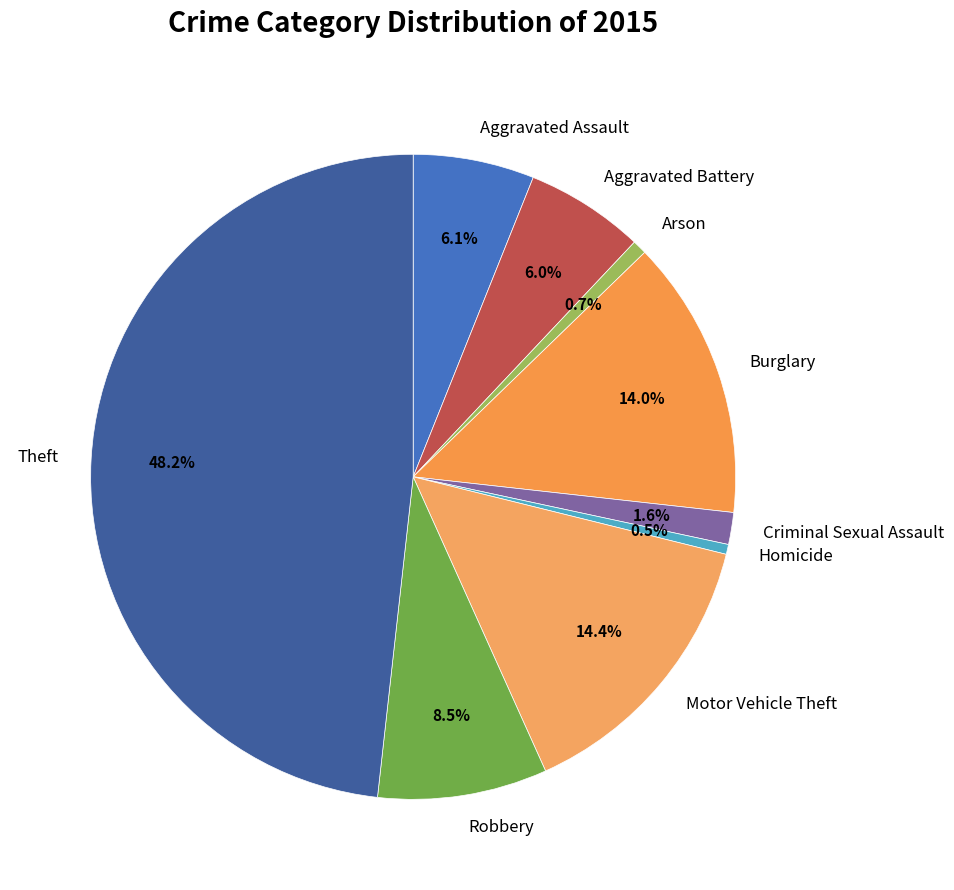

What is the ratio of the value at Aggravated Battery to the value at Homicide?

12.0